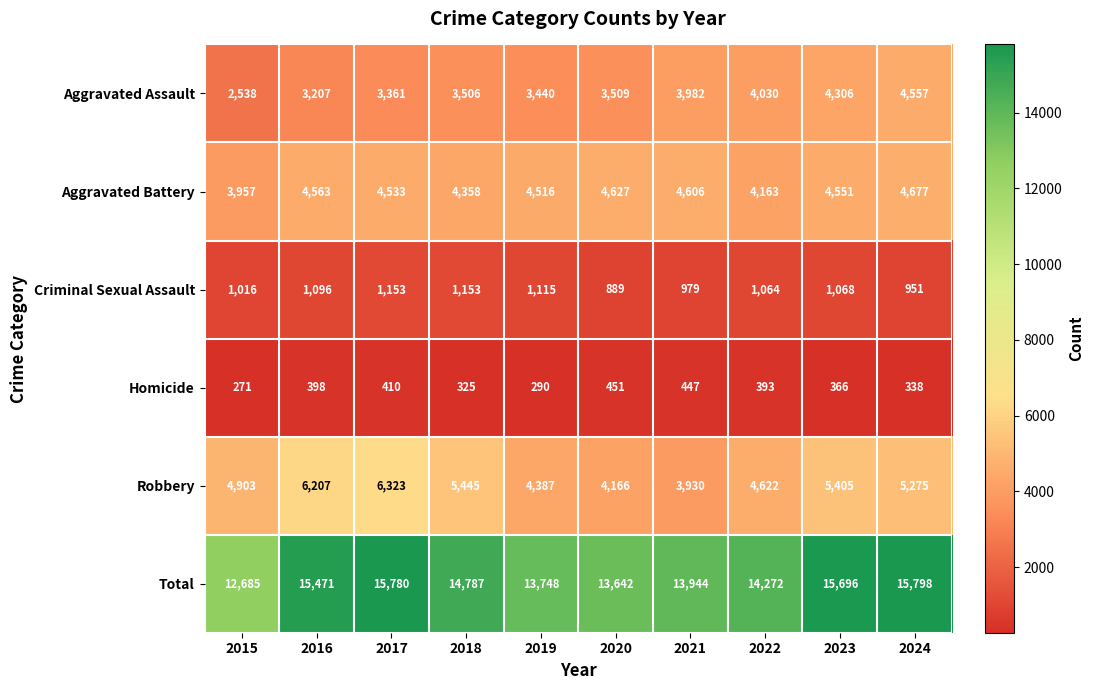

Which series has the largest range (max minus min)?

Total